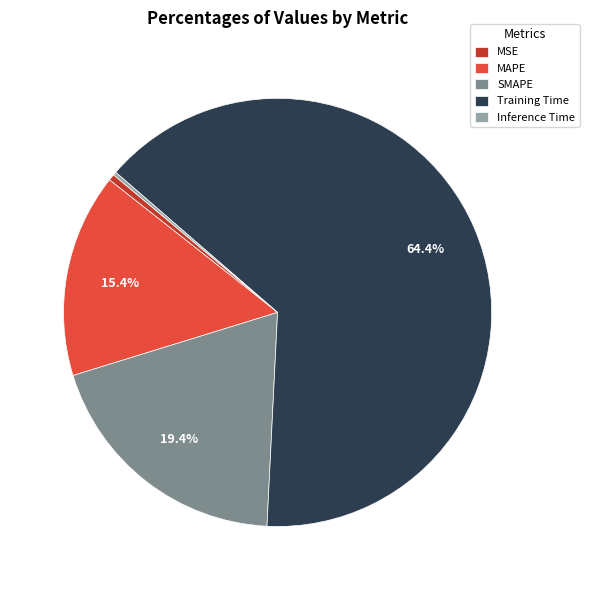

Which slice is the largest?

Training Time